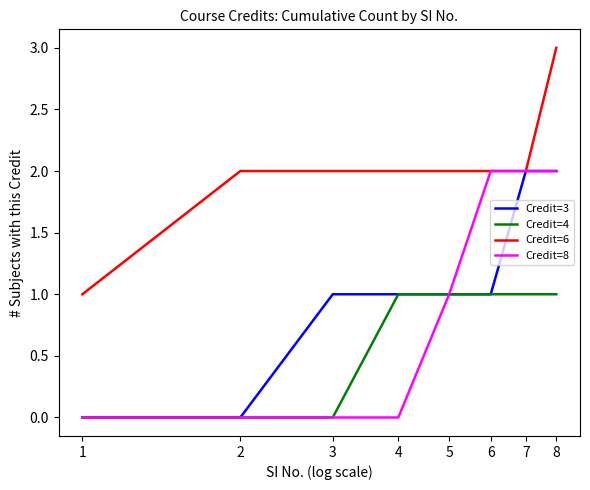

True or false: Credit=4 and Credit=6 intersect in this chart.

False